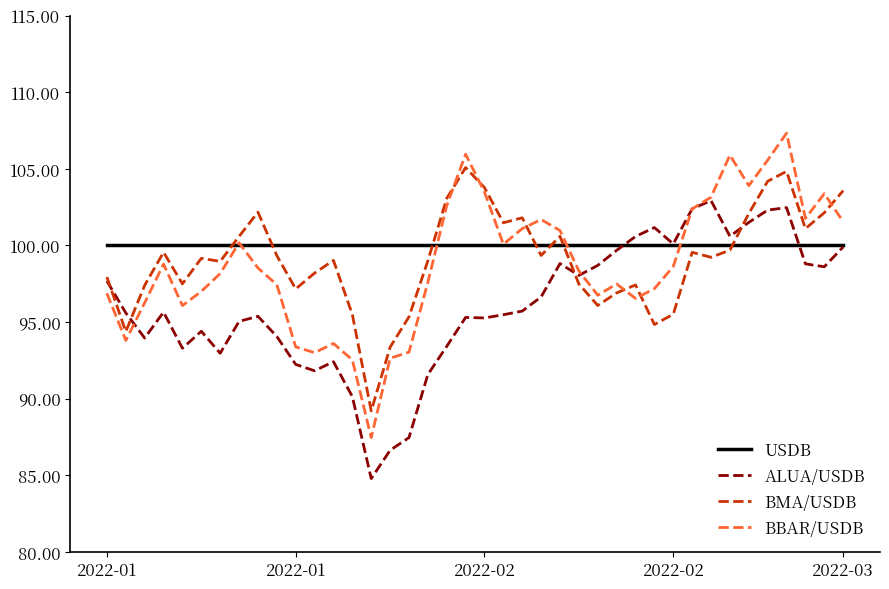

What is the average value of the BBAR/USDB series?

98.8